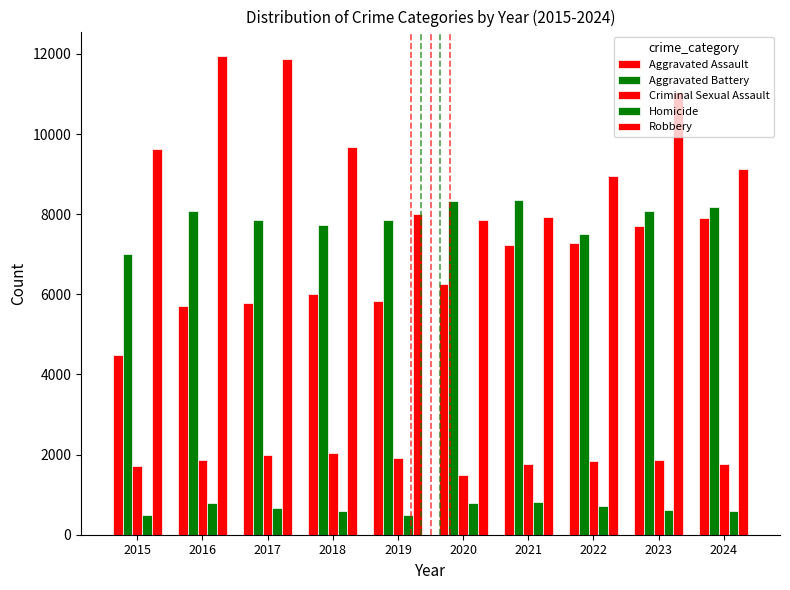

How many distinct data groups are displayed?

5